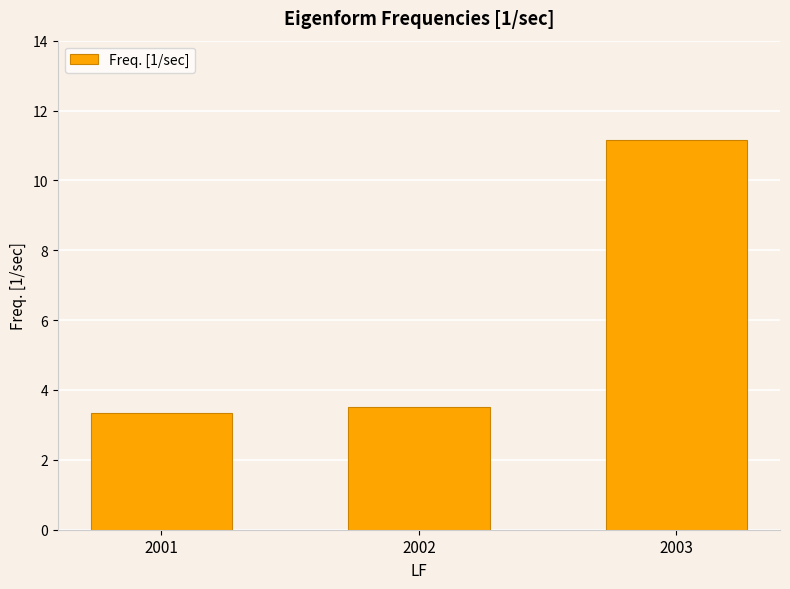

What is the sum of all values?

18.0